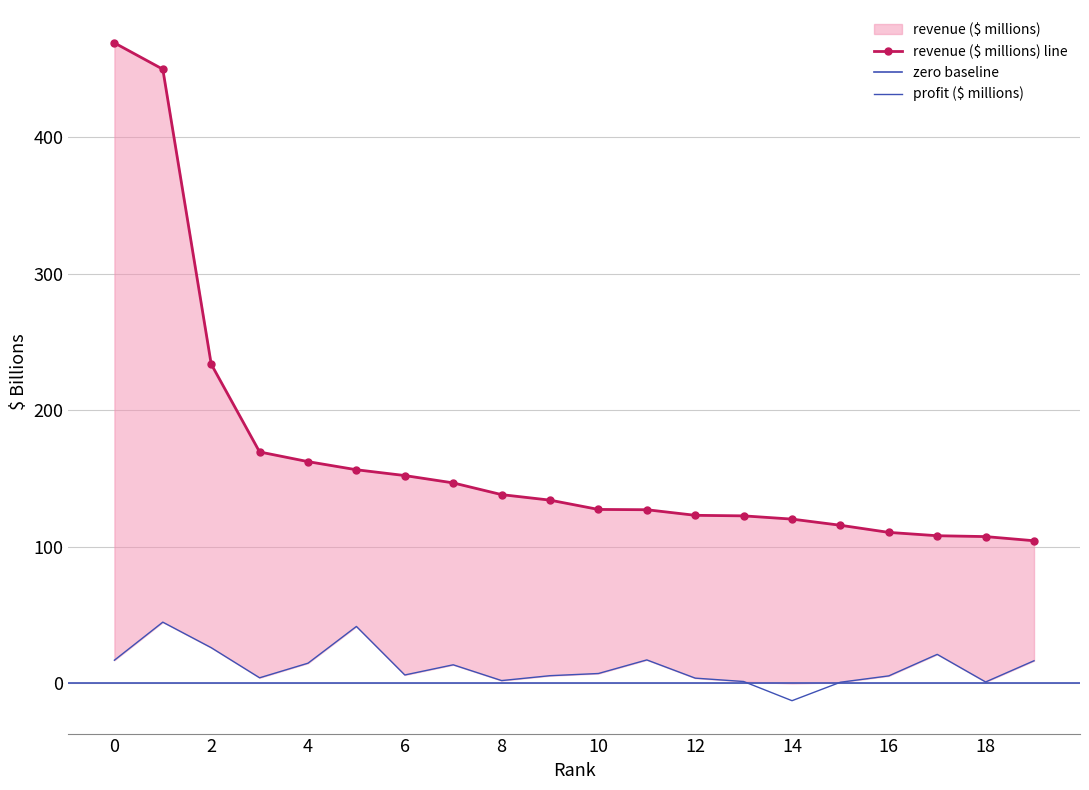

Reading left to right, what are all the values shown in this chart?

revenue ($ millions): 469.2	449.9	233.9	169.6	162.5	156.5	152.3	146.9	138.3	134.3	127.4	127.2	123.1	122.7	120.4	115.8	110.6	108.2	107.6	104.5
profit ($ millions): 17.0	44.9	26.2	4.1	14.8	41.7	6.2	13.6	2.1	5.7	7.3	17.2	3.9	1.4	-12.7	0.9	5.5	21.3	1.1	16.6